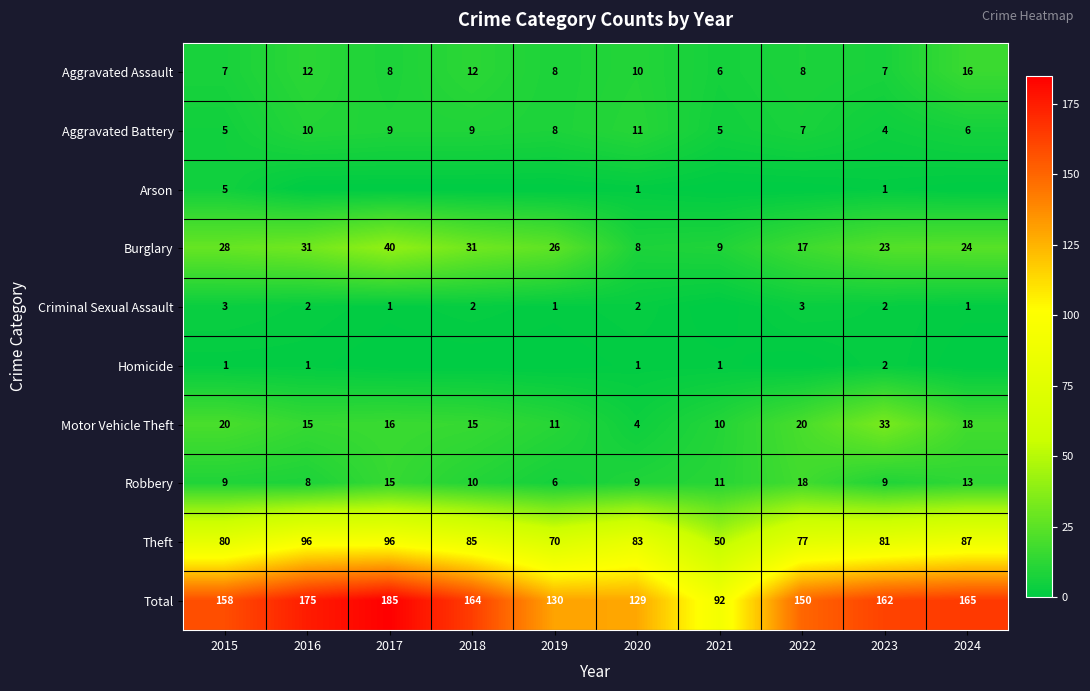

What is the difference between the Burglary values at 2022 and 2020?

9